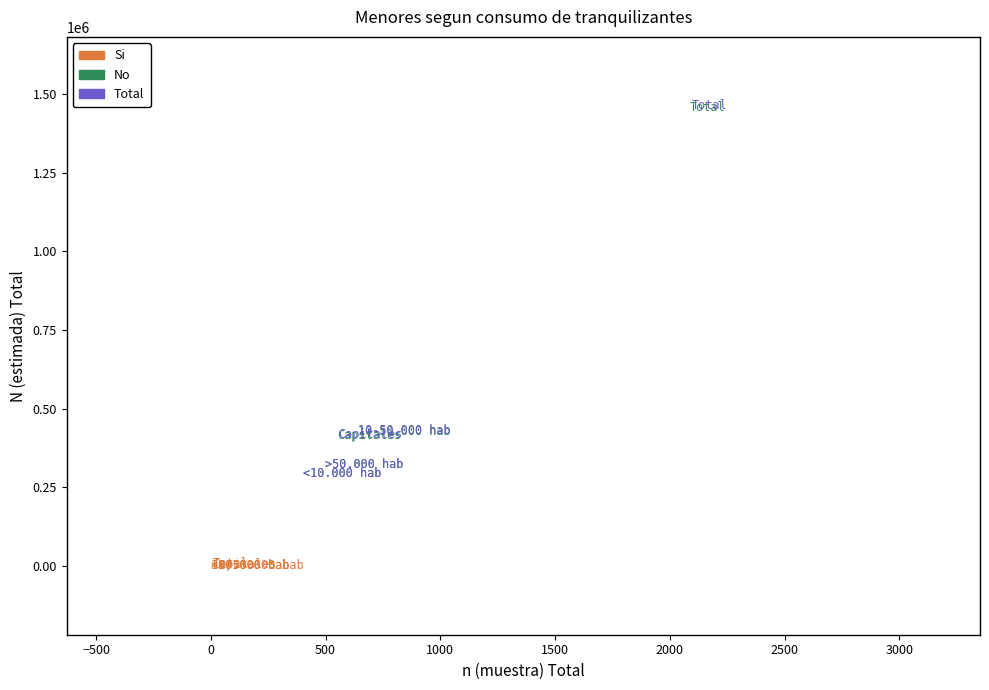

Which series has the largest Y range (max minus min)?

Total